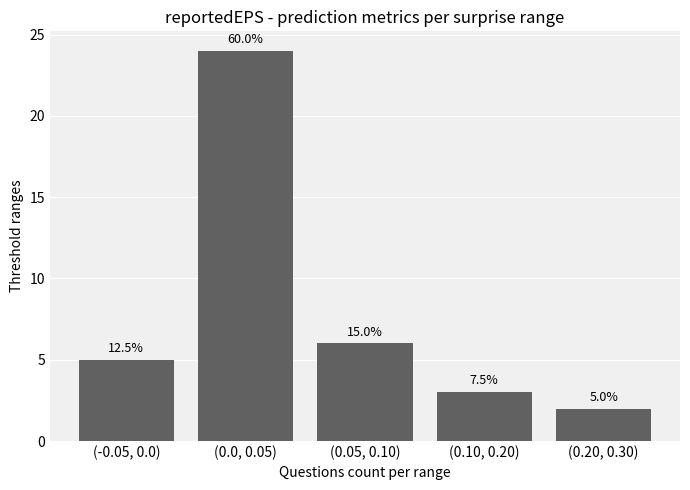

Reading left to right, transcribe all the data shown in this chart.

(-0.05, 0.0)=5	(0.0, 0.05)=24	(0.05, 0.10)=6	(0.10, 0.20)=3	(0.20, 0.30)=2